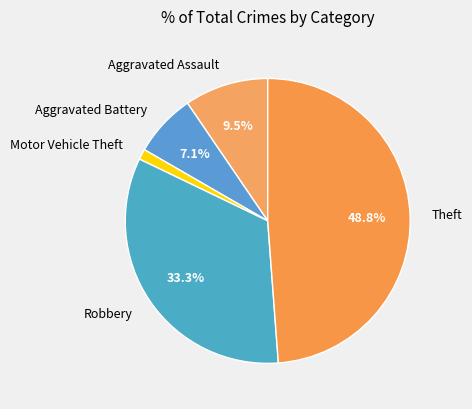

To the nearest percent, what is the difference between the largest and smallest slice percentages?

48%